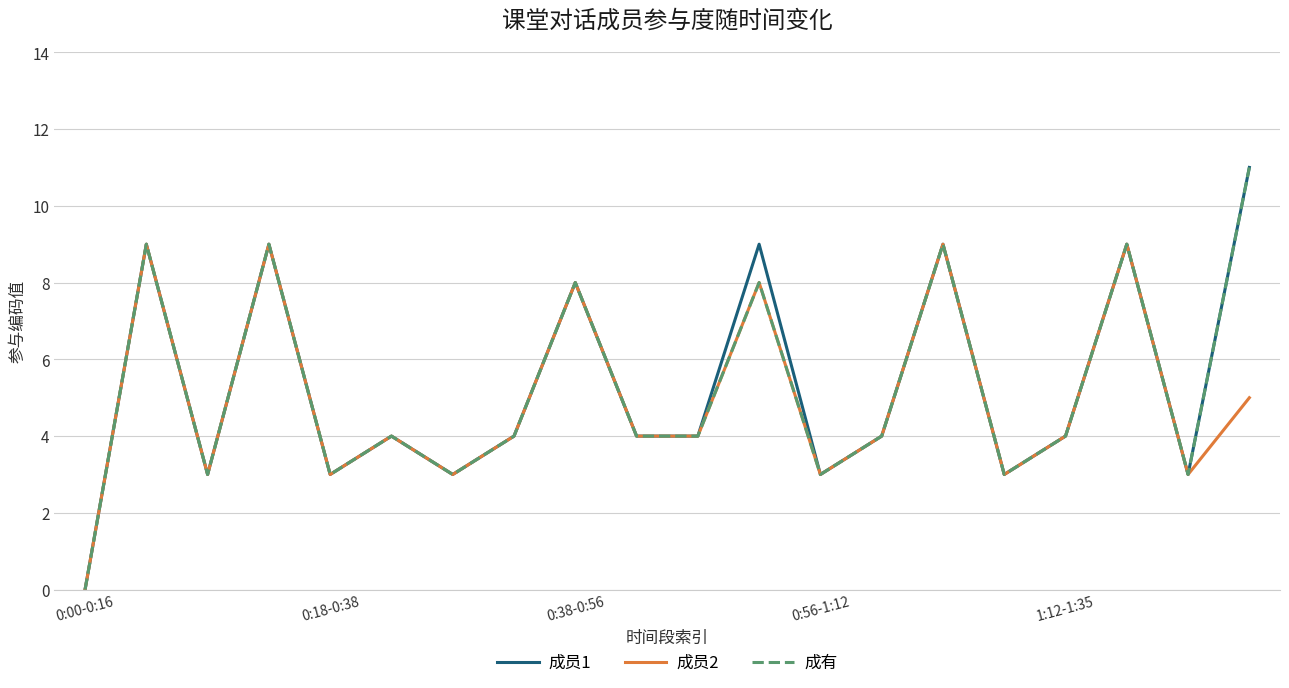

How many lines are shown in the chart?

3